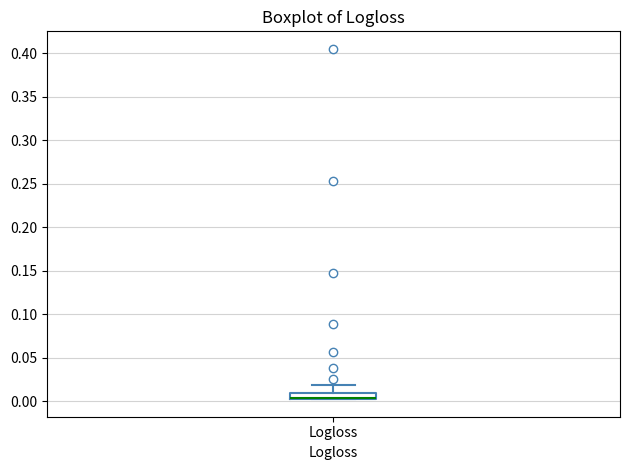

Where does the upper whisker of the box for Logloss end on the y-axis? The values are not printed on the chart, so give them approximately, as read against the axis.

0.020